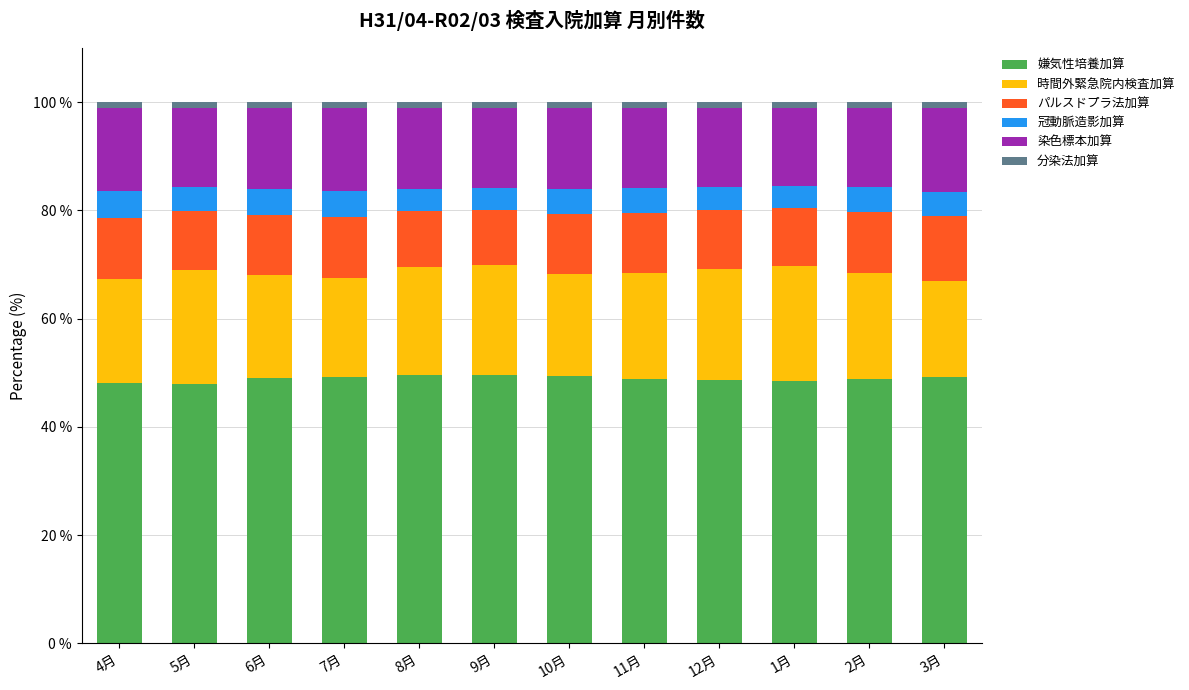

What is the average value of the 嫌気性培養加算 series?

48.9